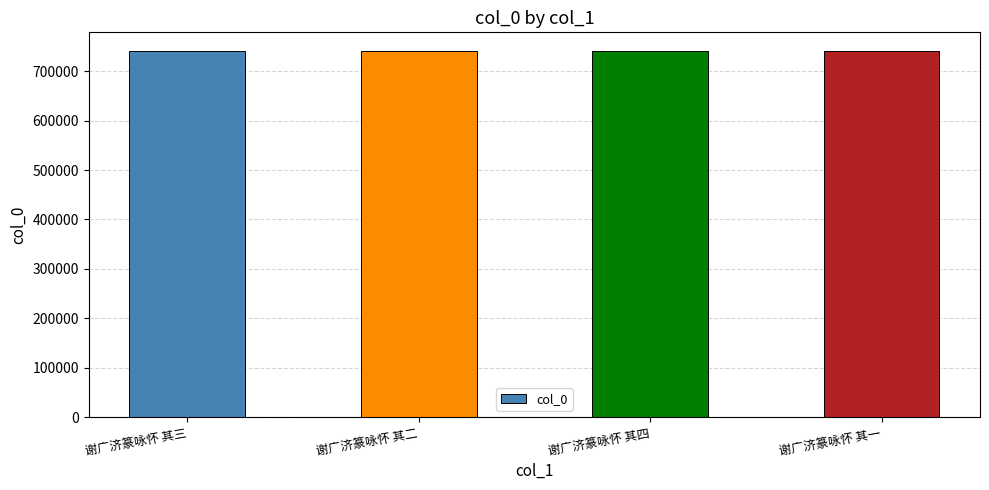

True or false: the data shows 741730 at 谢广济篆咏怀 其一.

True